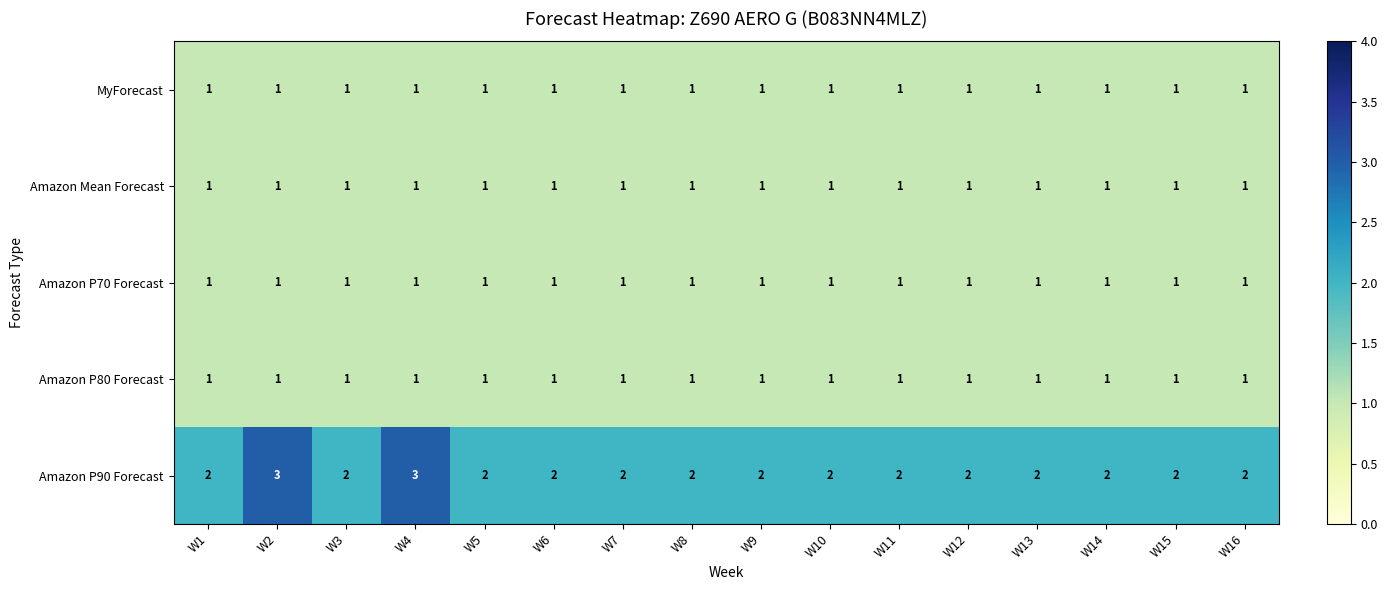

List the series in order of their peak value, highest first.

Amazon P90 Forecast, MyForecast, Amazon Mean Forecast, Amazon P70 Forecast, Amazon P80 Forecast